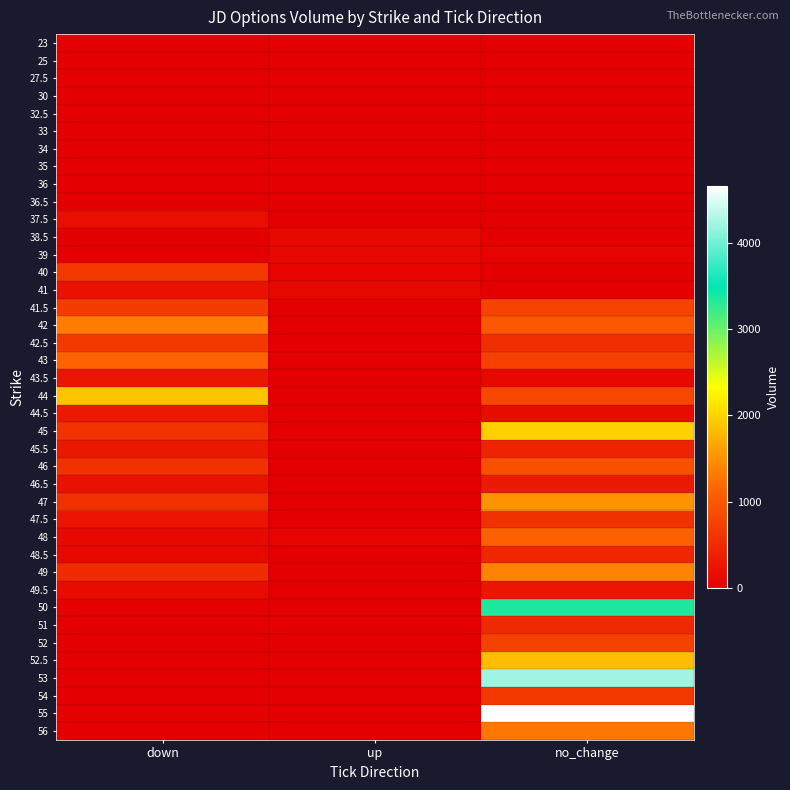

At which category does the chart reach its minimum across all series?

down